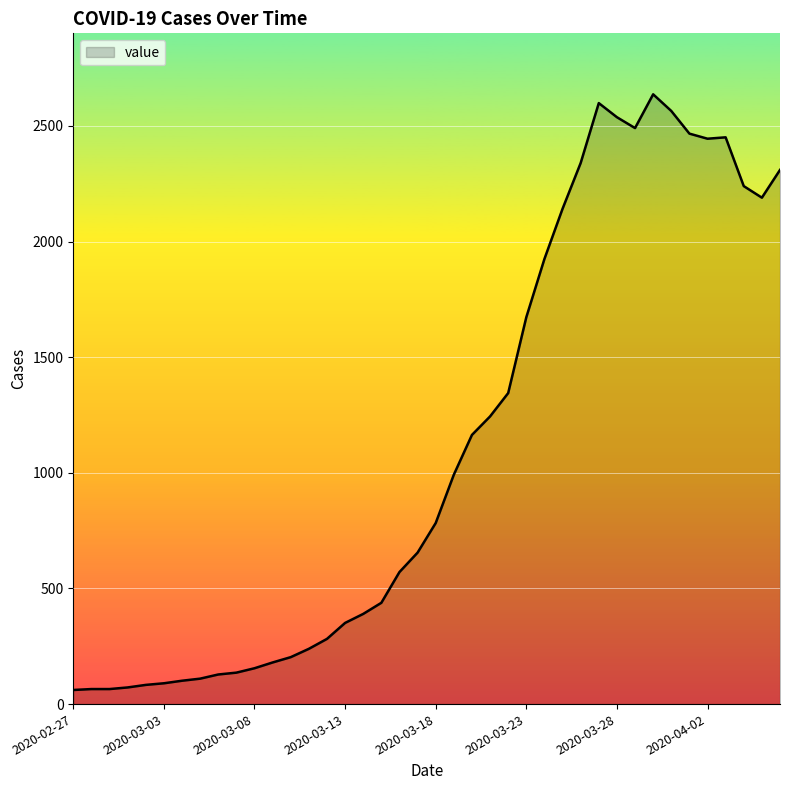

What is the difference between the maximum and minimum values?

2576